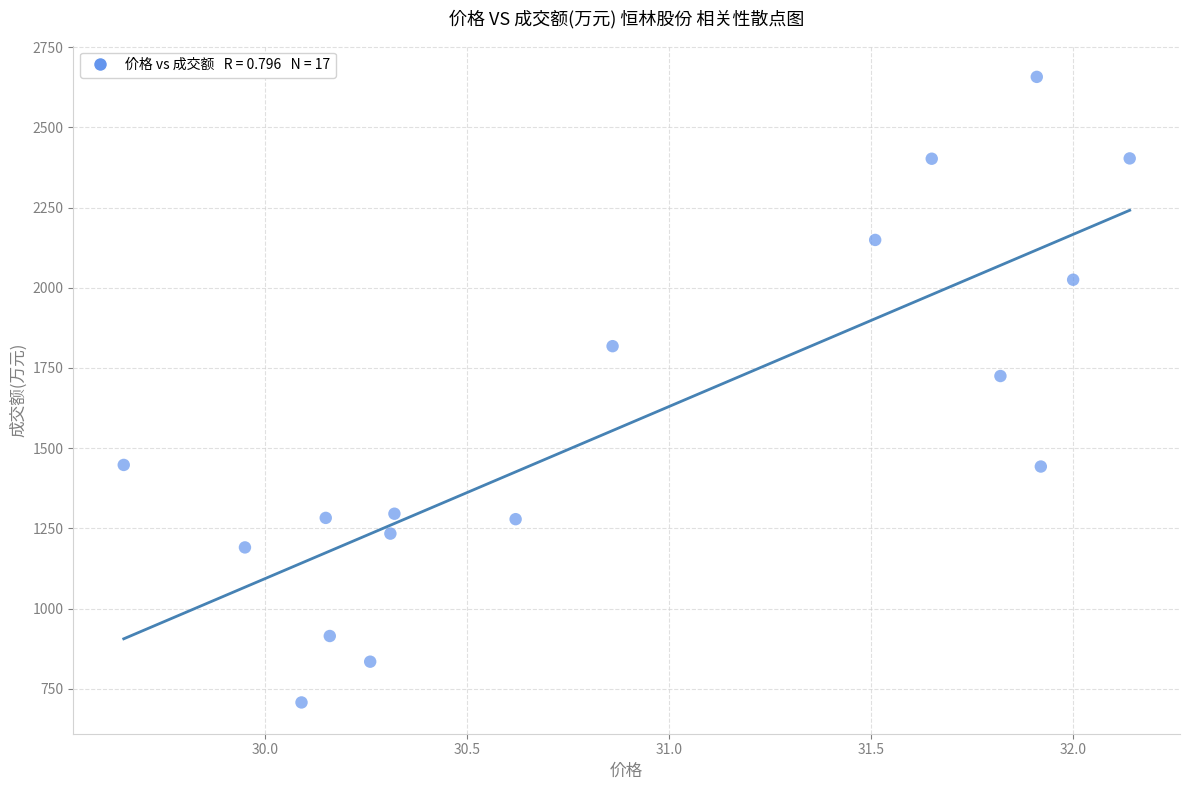

What is the range of Y values (max minus min)?

1949